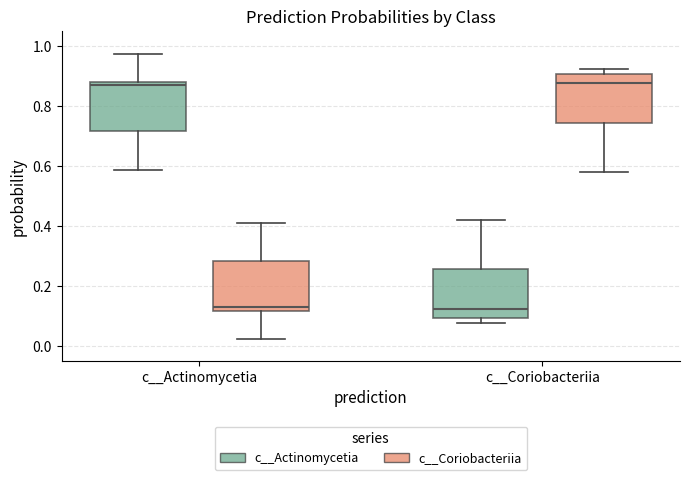

Where is the lower edge of the box for c__Coriobacteriia (c__Actinomycetia) on the y-axis? The values are not printed on the chart, so give them approximately, as read against the axis.

0.10